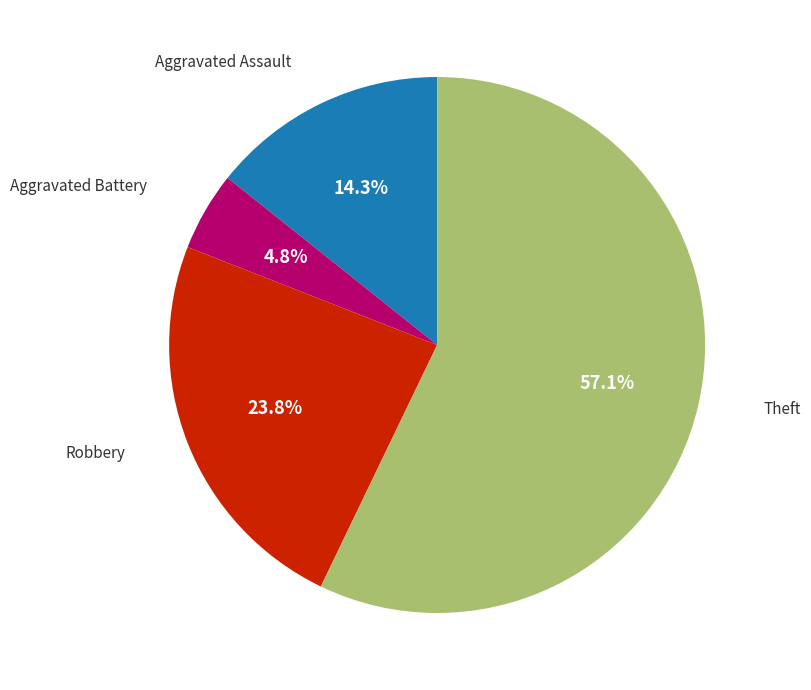

Approximately how many times larger is the value at Theft compared to Robbery?

2.4